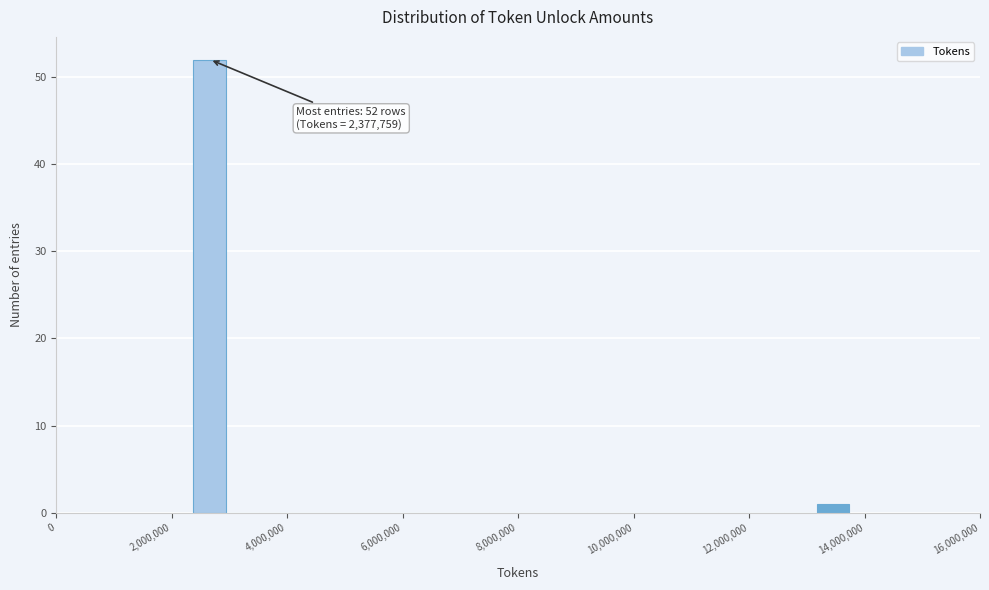

Around what value on the x-axis is the tallest bar? Give the approximate position of its centre, as read against the axis.

2600000